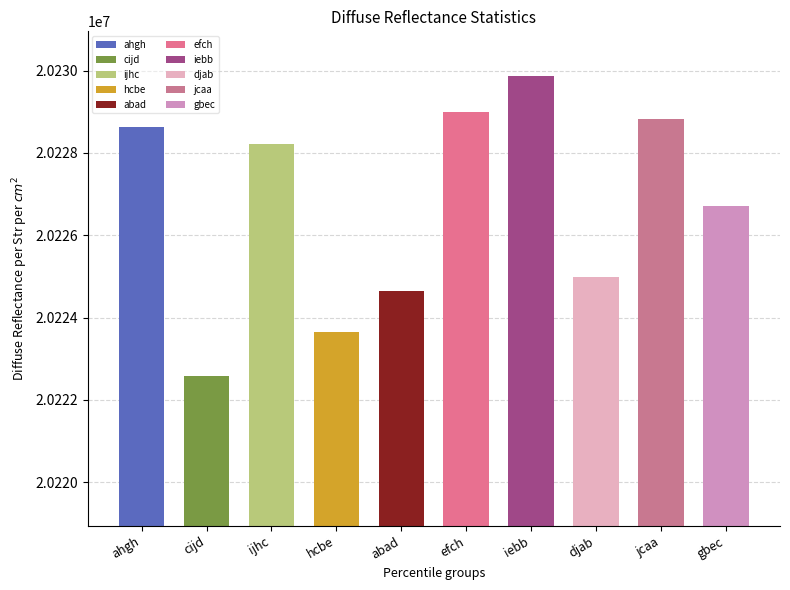

What is the sum of all values?

202267111